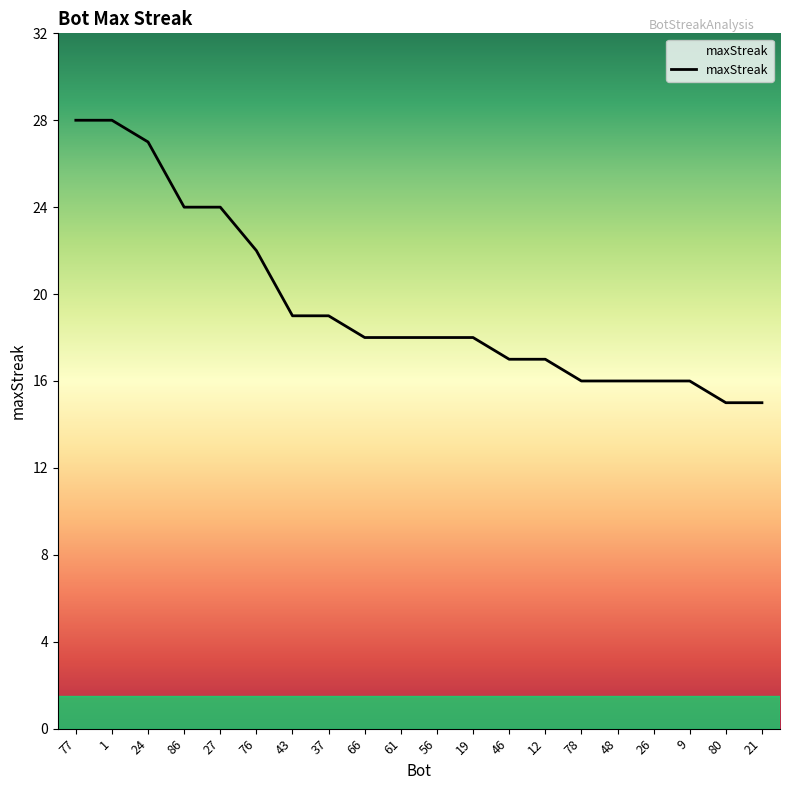

What is the sum of the values at 37 and 19?

37